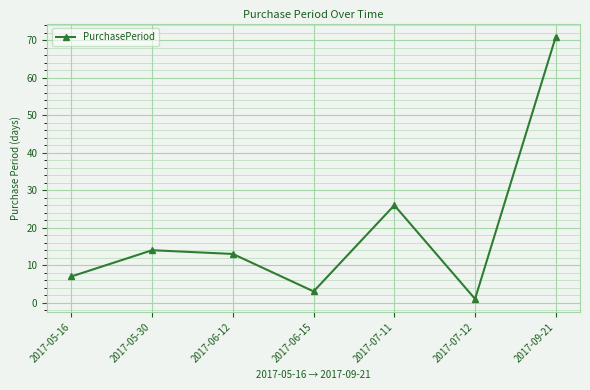

What is the value of the 4th point from the left?

3